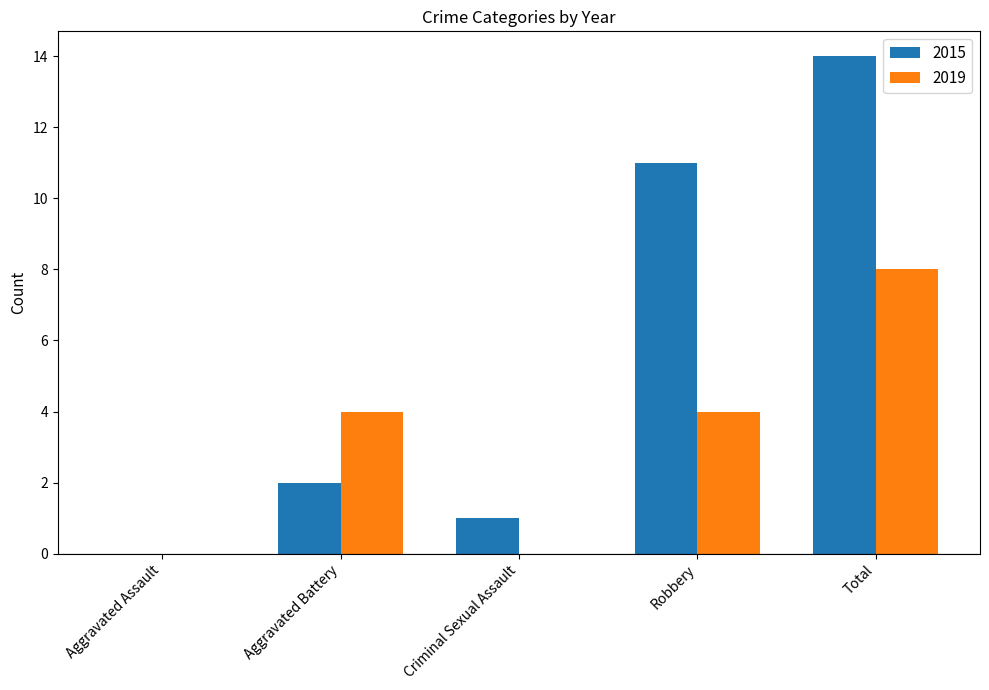

Is the value of 2015 at Aggravated Assault greater than the value of 2019 at Aggravated Battery?

No